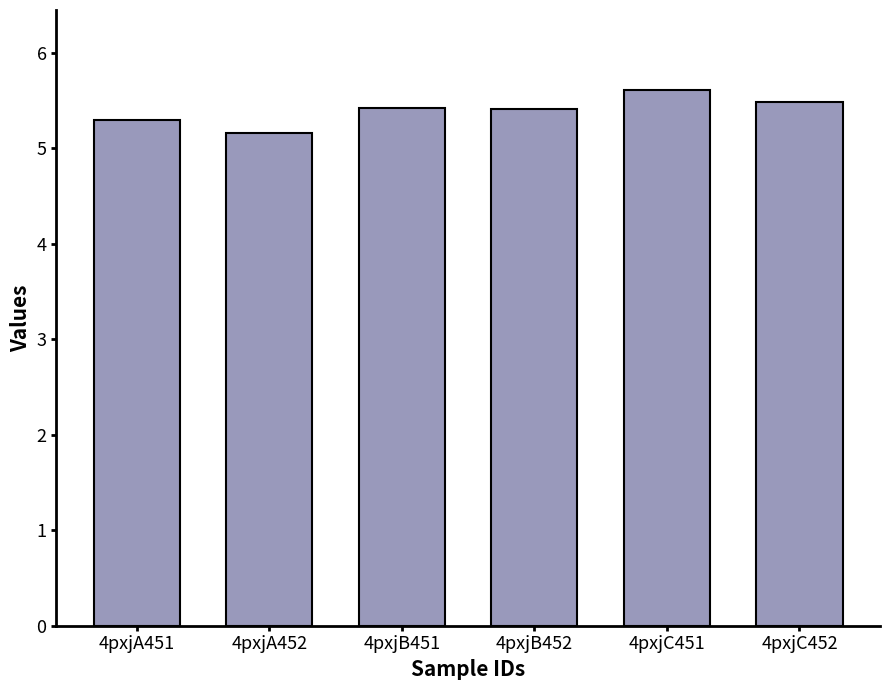

What is the maximum value shown in the chart?

5.6